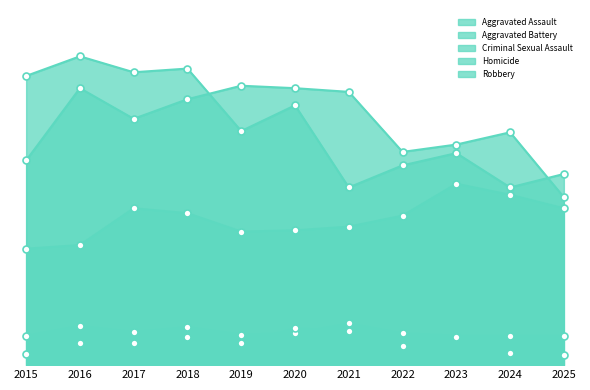

True or false: Aggravated Battery and Homicide intersect in this chart.

False